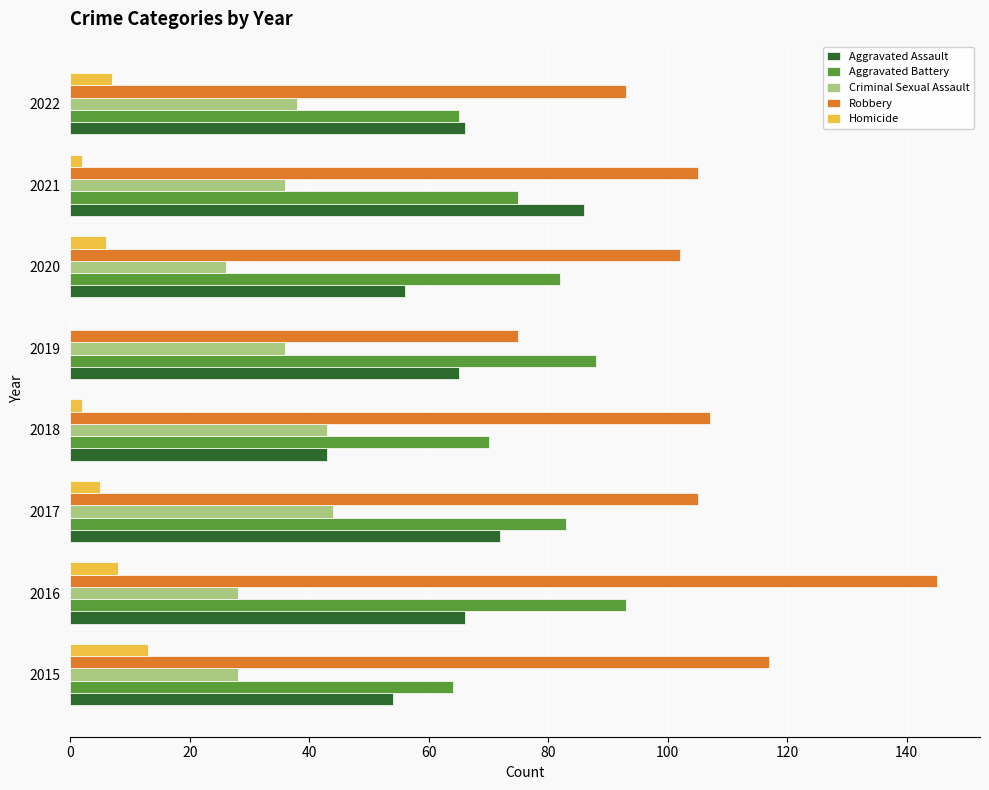

Is it true that Robbery equals 155 at 2020?

False